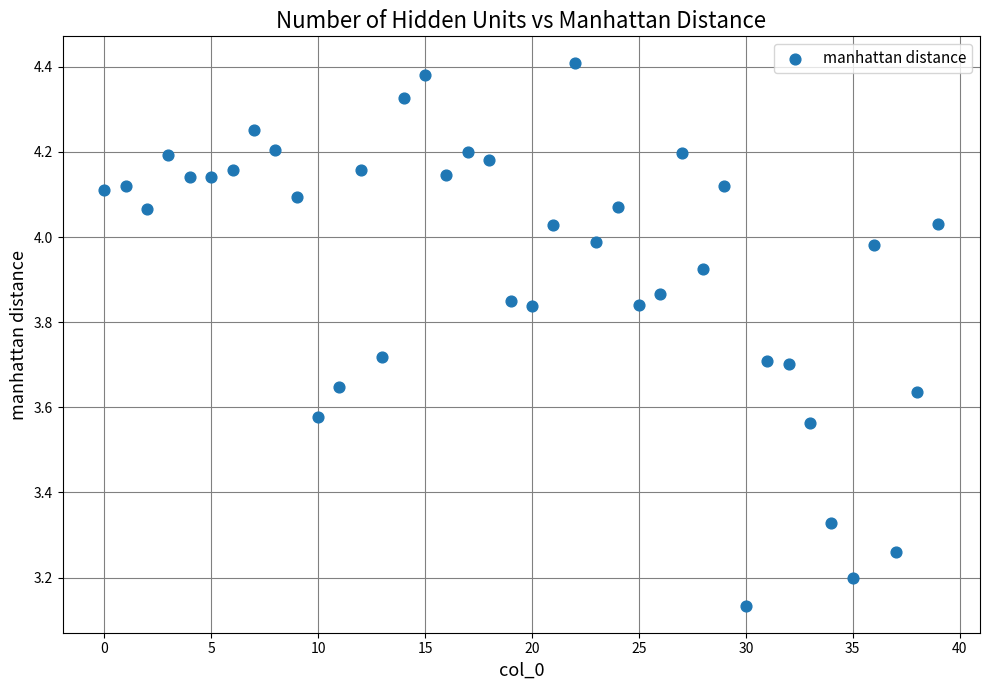

What is the range of Y values (max minus min)?

1.3